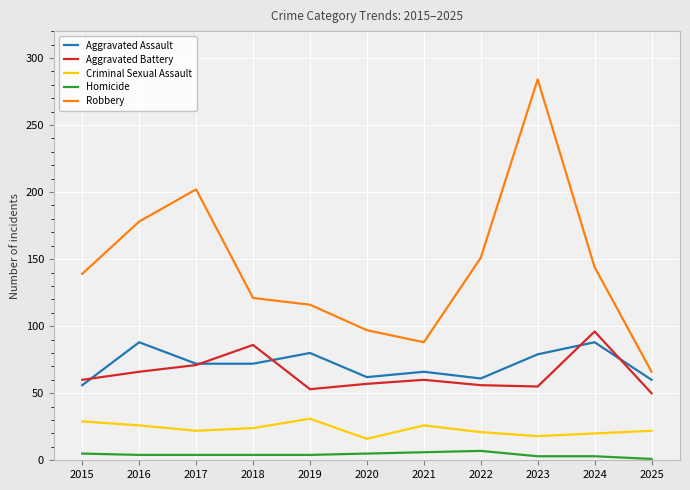

True or false: Robbery has a value of 88 at 2021.

True